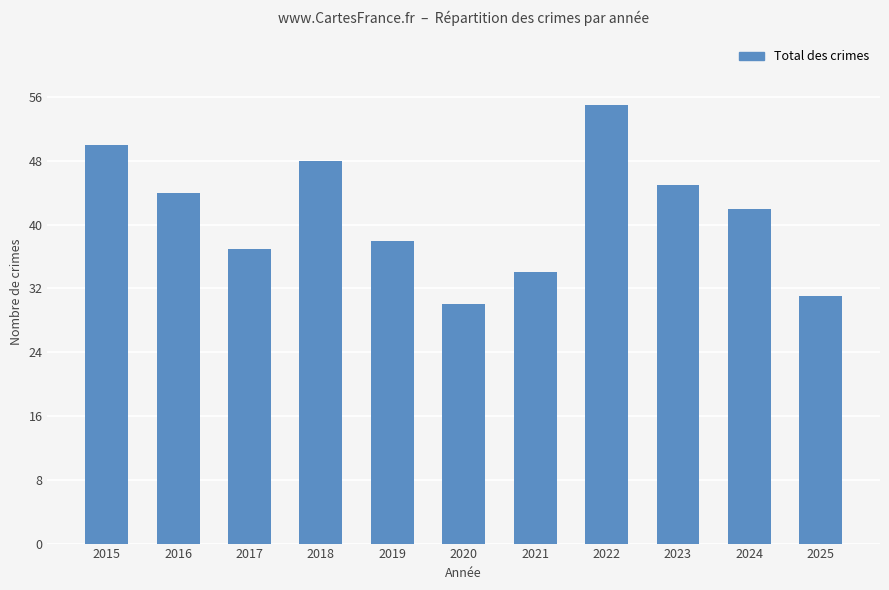

The chart shows a value of 10 at 2023. True or false?

False